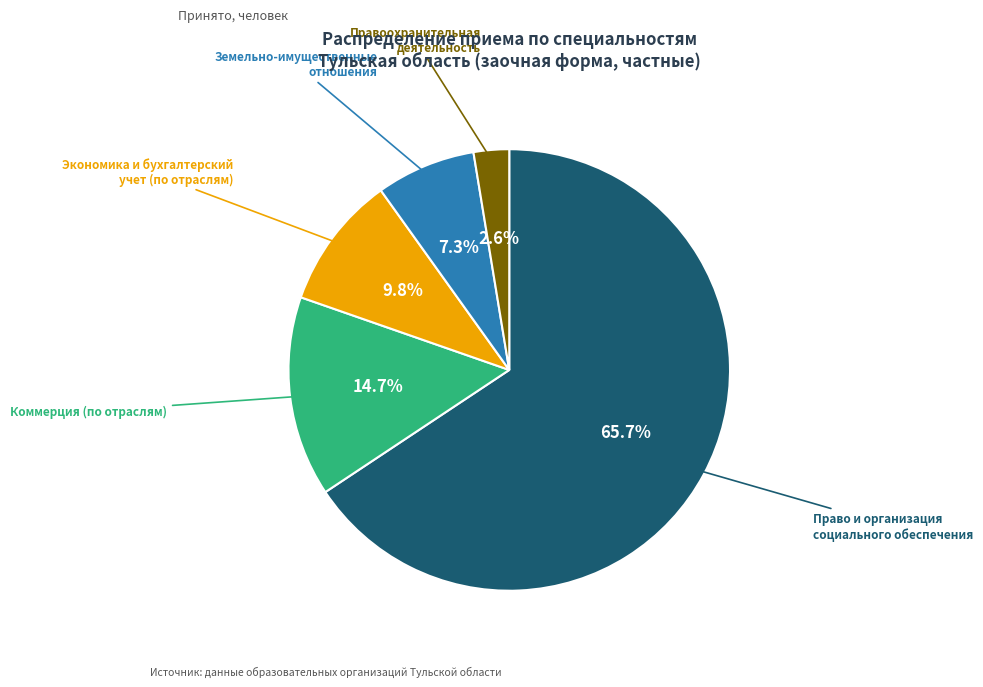

Does any single category account for the majority?

Yes